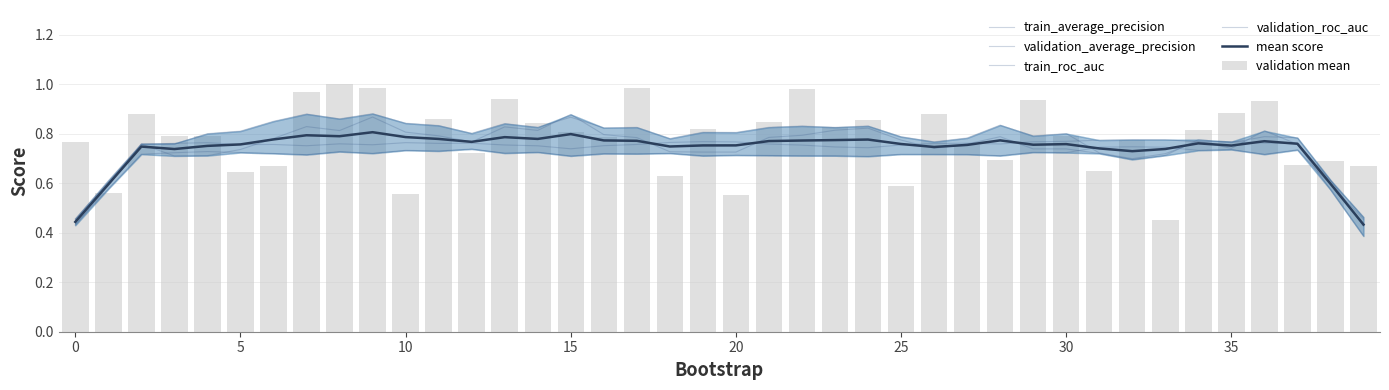

Which has a higher value, 15 or 30?

30